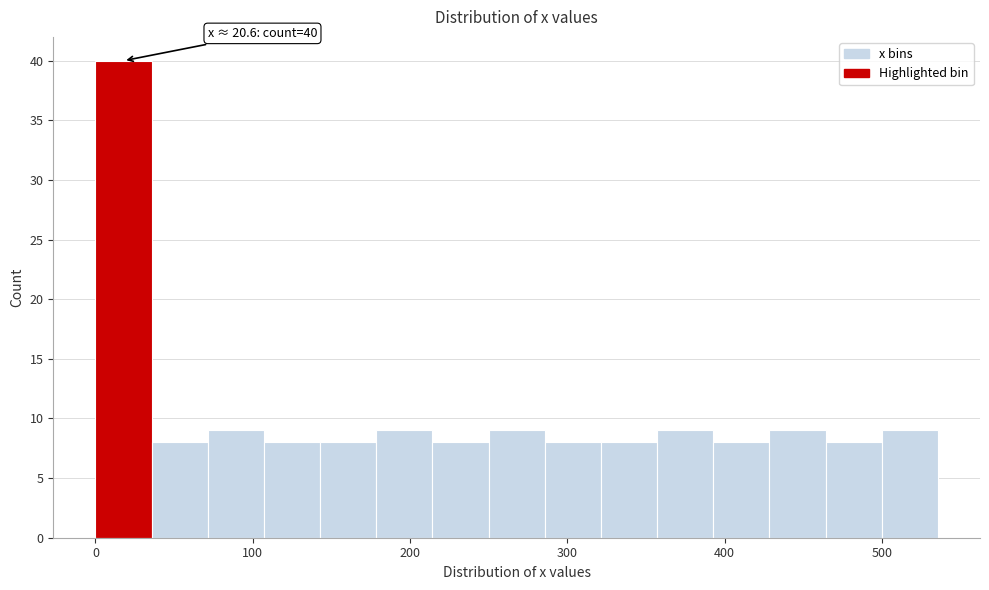

Read against the x-axis, roughly where is the centre of the tallest bar?

20